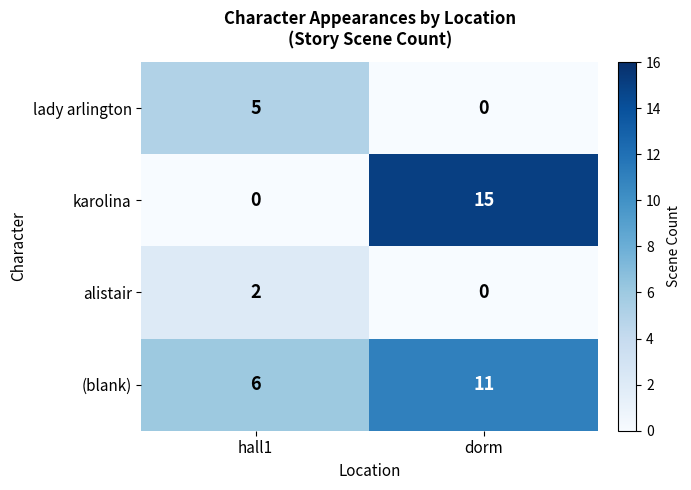

What is the total value across all series at hall1?

13